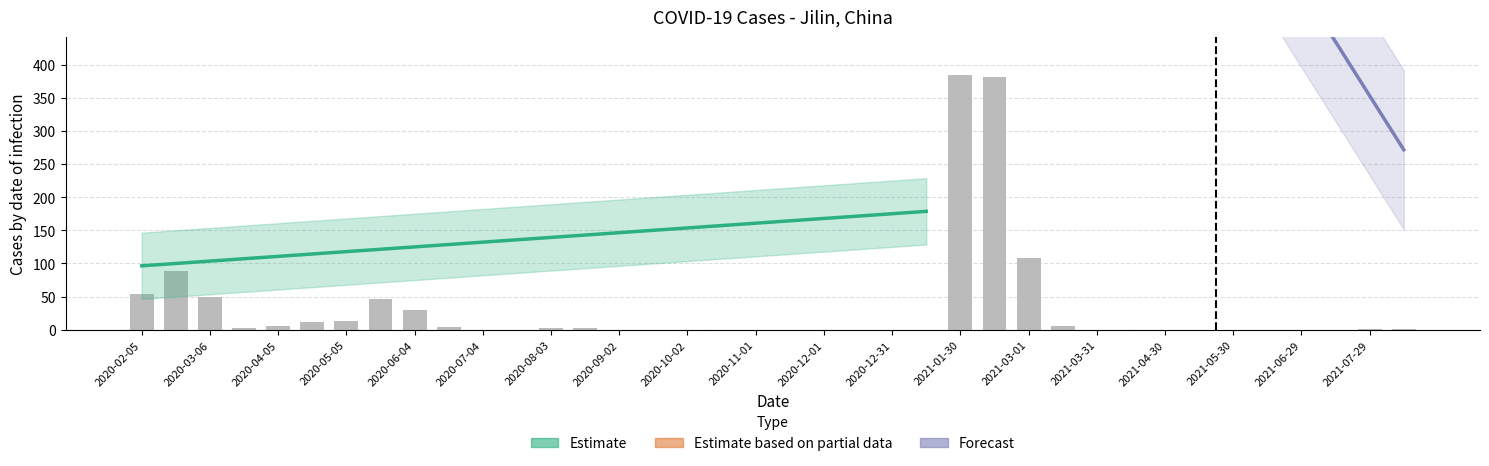

What position from the left is 2021-05-15?

32